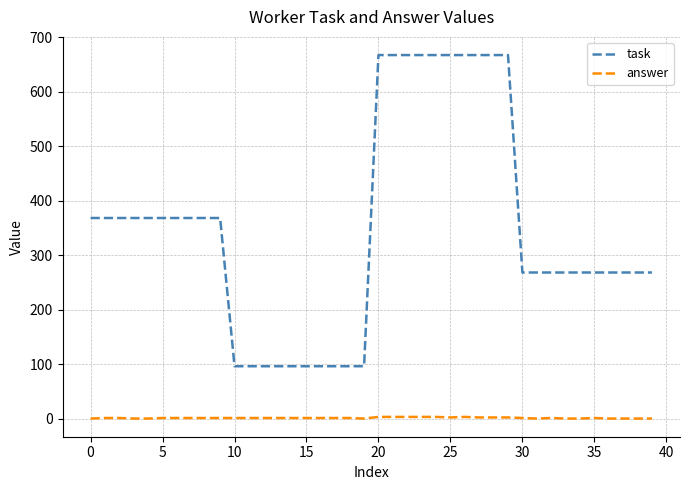

True or false: task and answer intersect in this chart.

False